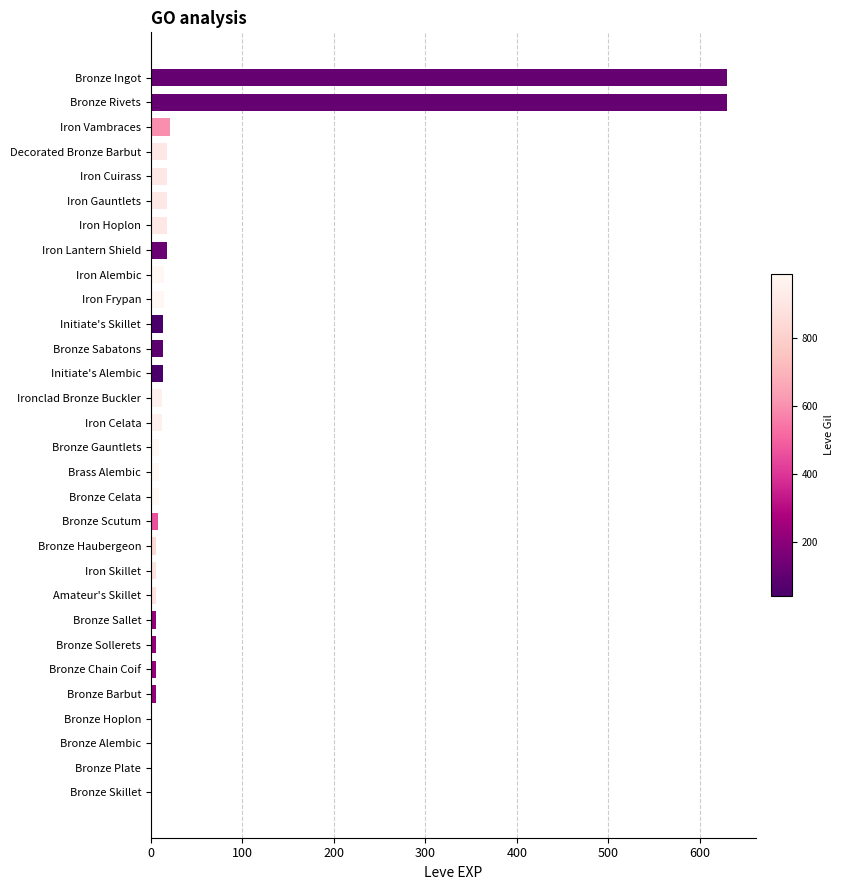

What is the sum of all values?

1538